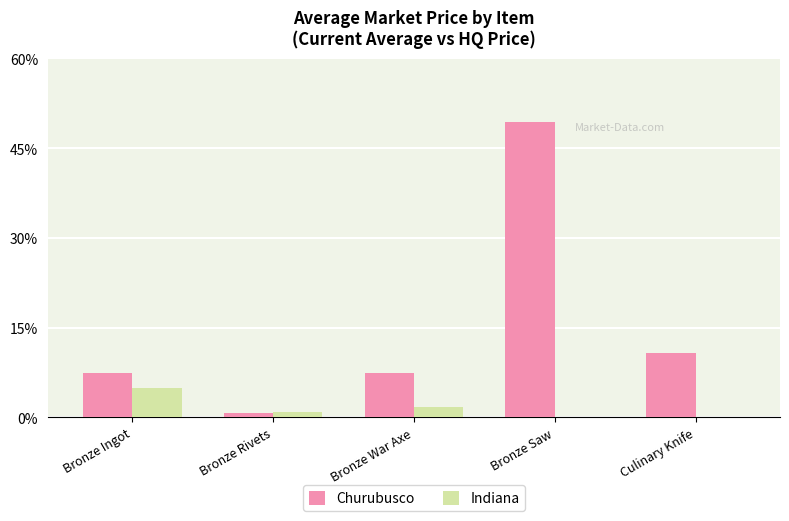

What is the label of the 4th bar from the left?

Bronze Saw